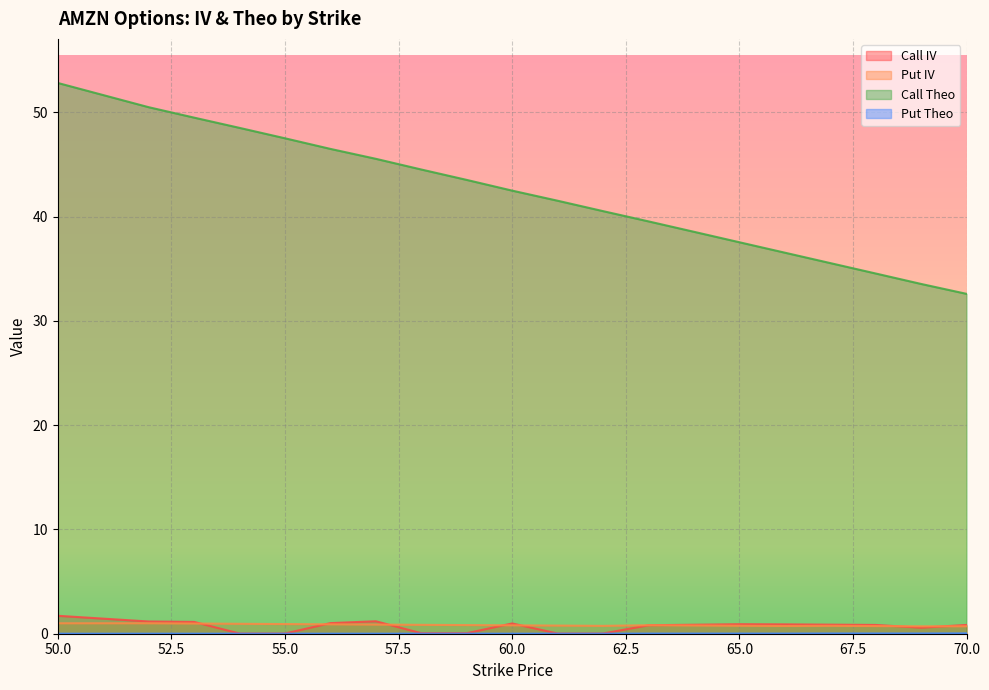

Reading left to right, transcribe all the data shown in this chart.

Call IV: 1.7	1.2	1.1	0.0	0.0	1.0	1.2	0.1	0.1	1.0	0.0	0.0	0.8	0.9	0.9	0.9	0.9	0.8	0.6	0.8
Put IV: 1.0	1.0	1.0	1.0	0.9	0.9	0.9	0.9	0.8	0.8	0.8	0.8	0.8	0.8	0.8	0.7	0.8	0.7	0.7	0.7
Call Theo: 52.8	50.5	49.5	48.5	47.5	46.5	45.5	44.5	43.5	42.5	41.5	40.5	39.5	38.6	37.5	36.5	35.5	34.6	33.5	32.6
Put Theo: 0.0	0.0	0.0	0.0	0.0	0.0	0.0	0.0	0.0	0.0	0.0	0.0	0.0	0.0	0.0	0.0	0.0	0.0	0.0	0.0